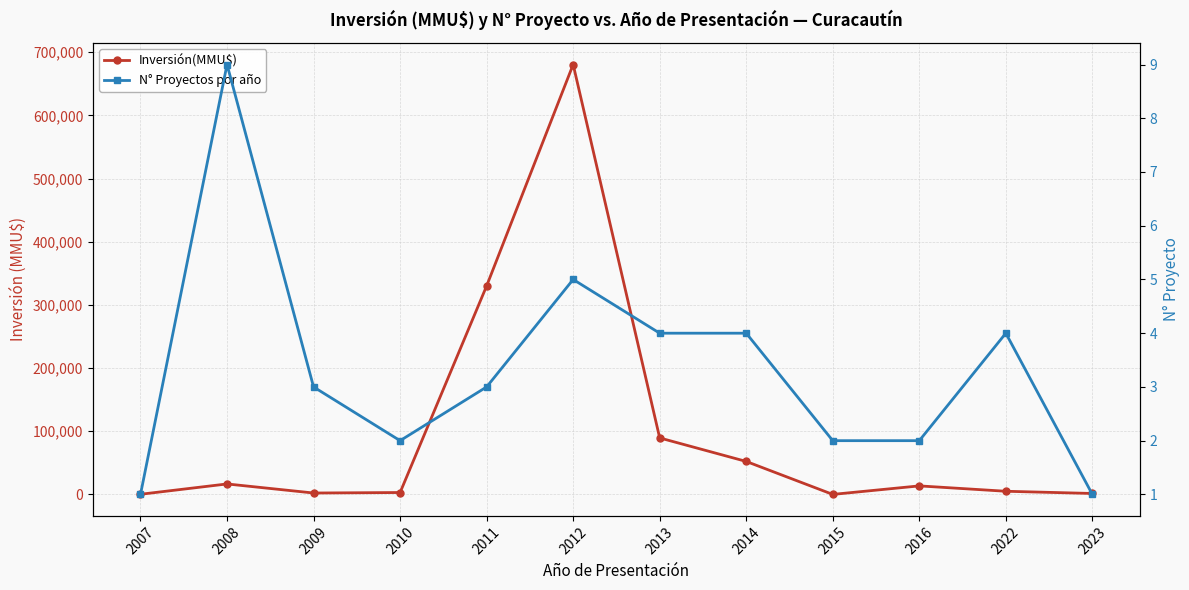

At 2009, list the series in order from smallest to largest.

N° Proyectos por año, Inversión(MMU$)